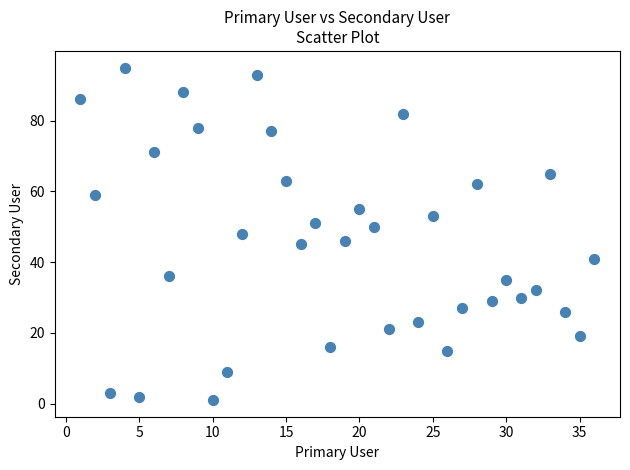

What is the range of X values (max minus min)?

35